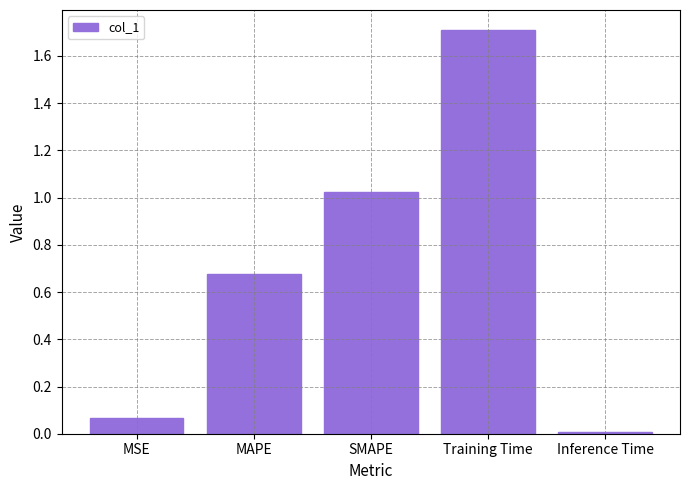

Are the bars horizontal?

No